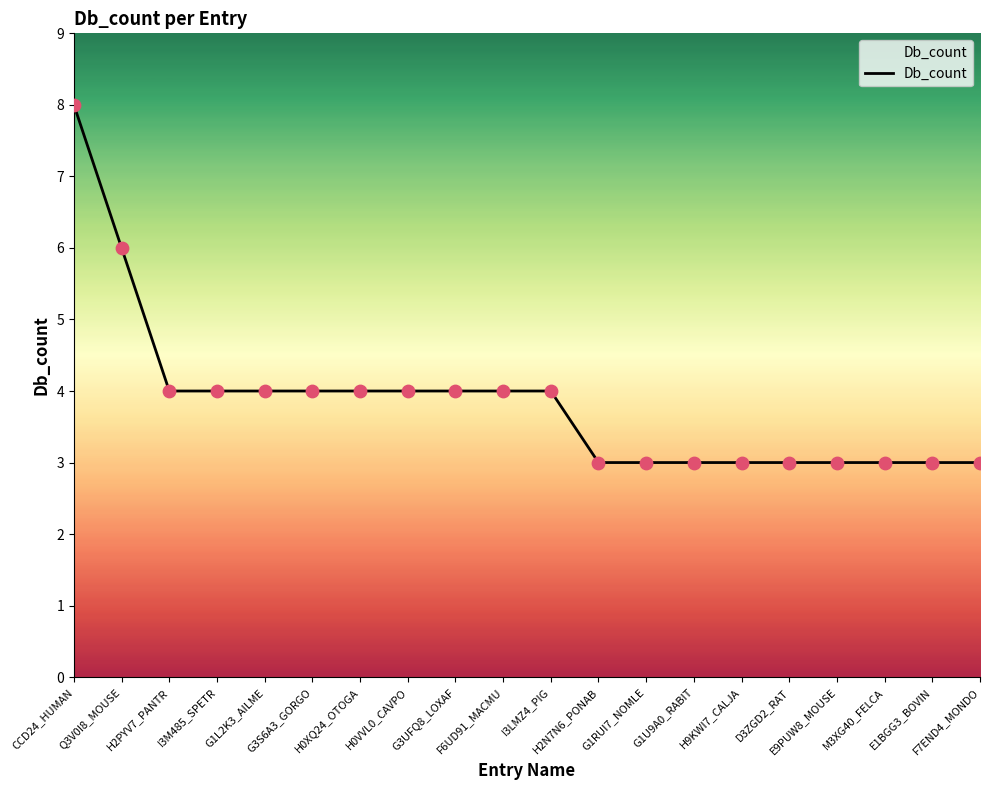

Approximately how many times larger is the value at I3LMZ4_PIG compared to G3UFQ8_LOXAF?

1.0